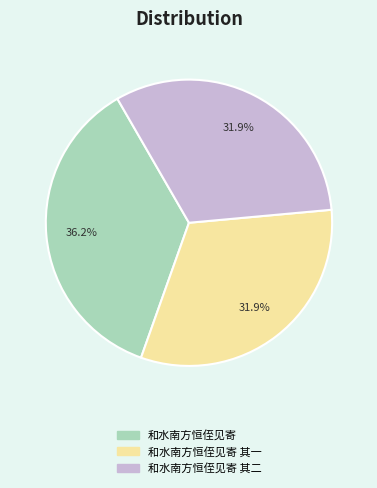

Does any single category account for the majority?

No